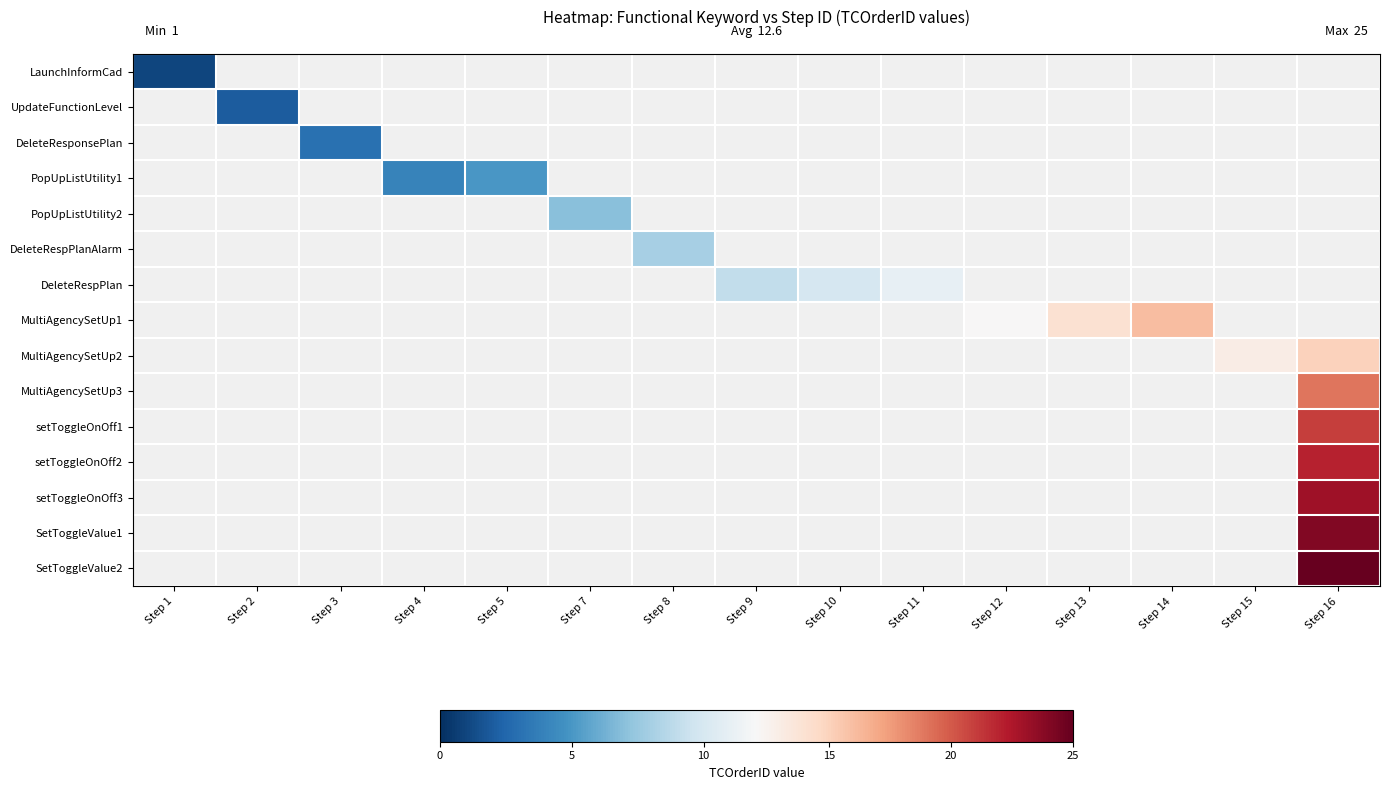

At how many categories does at least one series exceed 1?

14